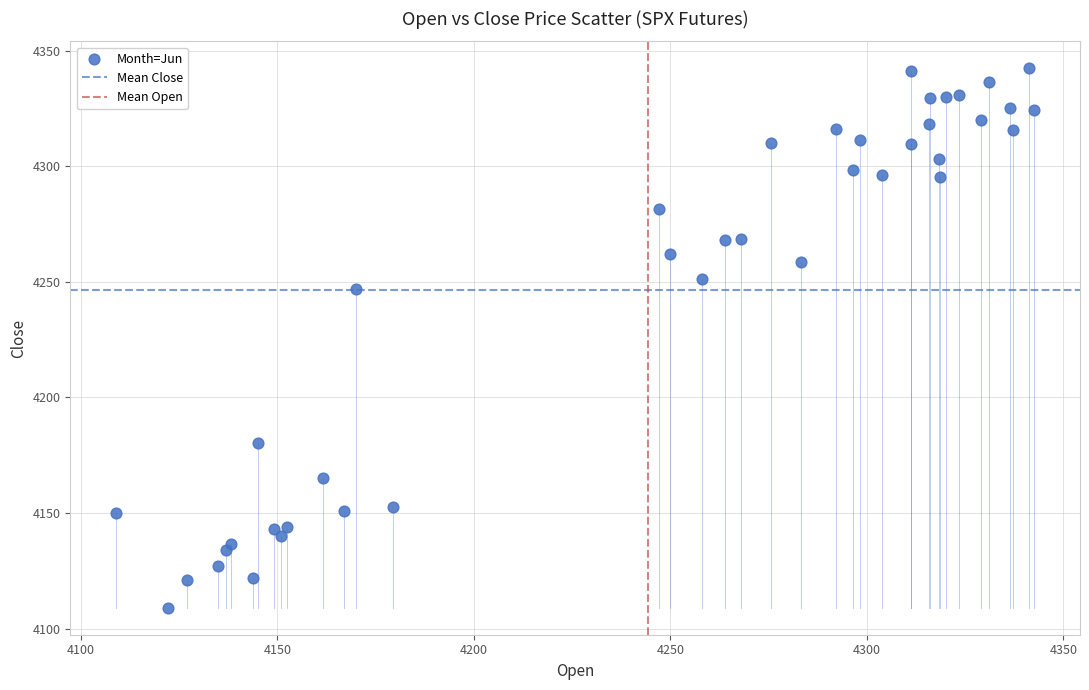

What is the range of Y values (max minus min)?

233.5